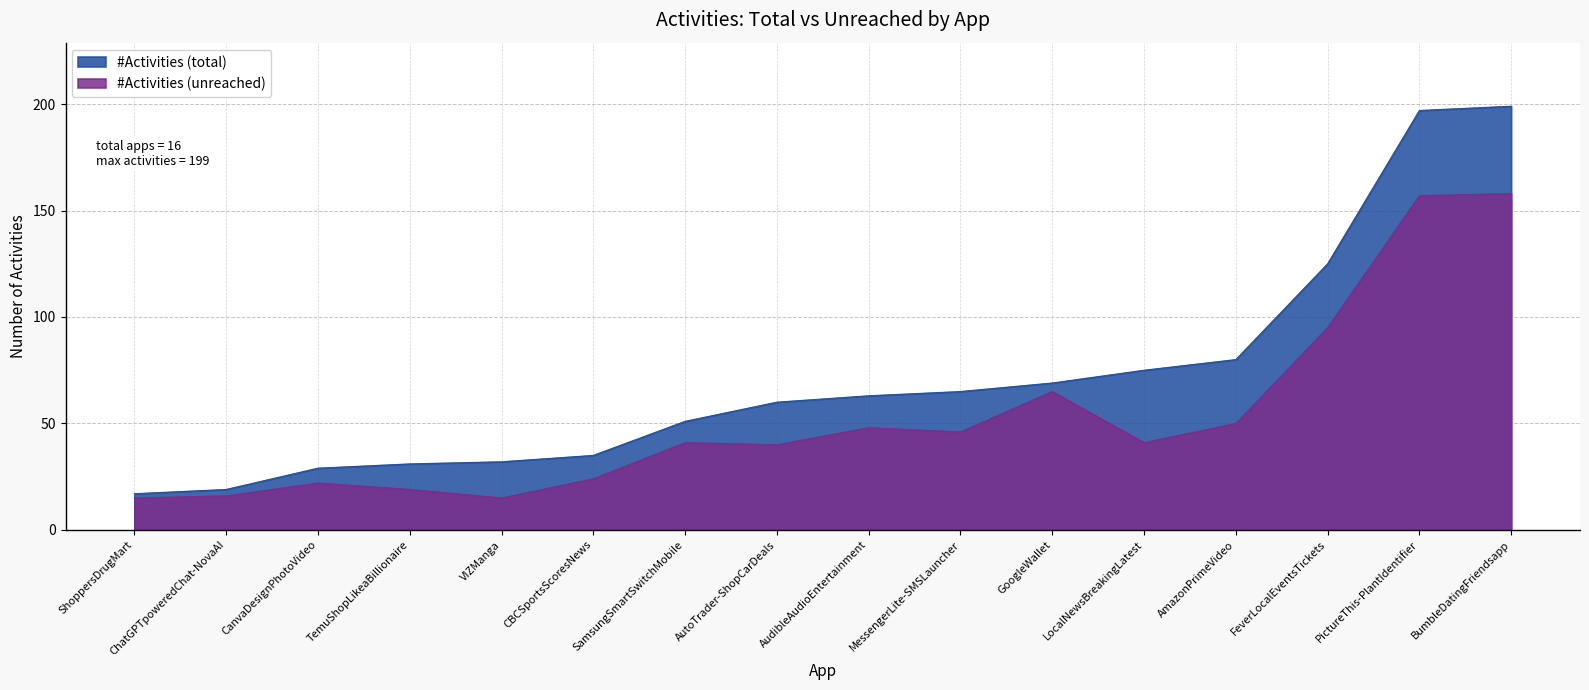

Which series has the widest spread of values?

#Activities (total)